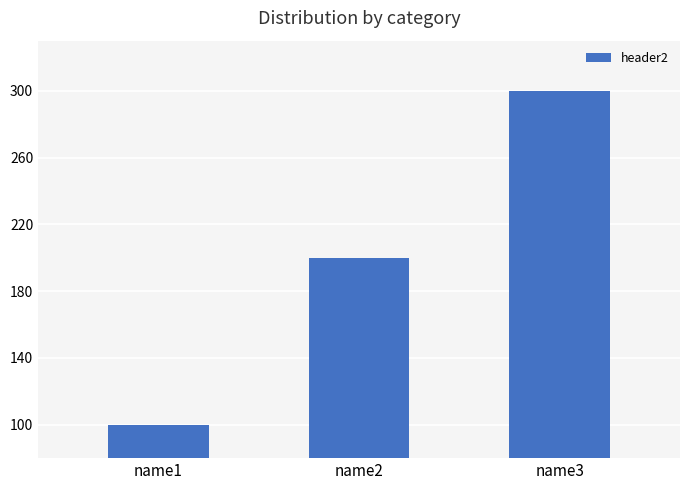

At which category does the chart reach its peak across all series?

name3